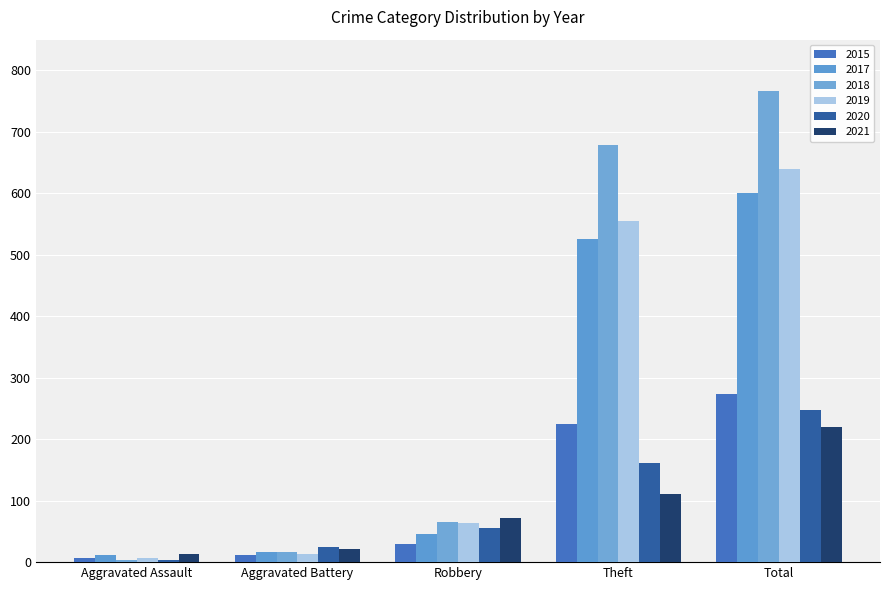

How many categories are shown in the chart?

5